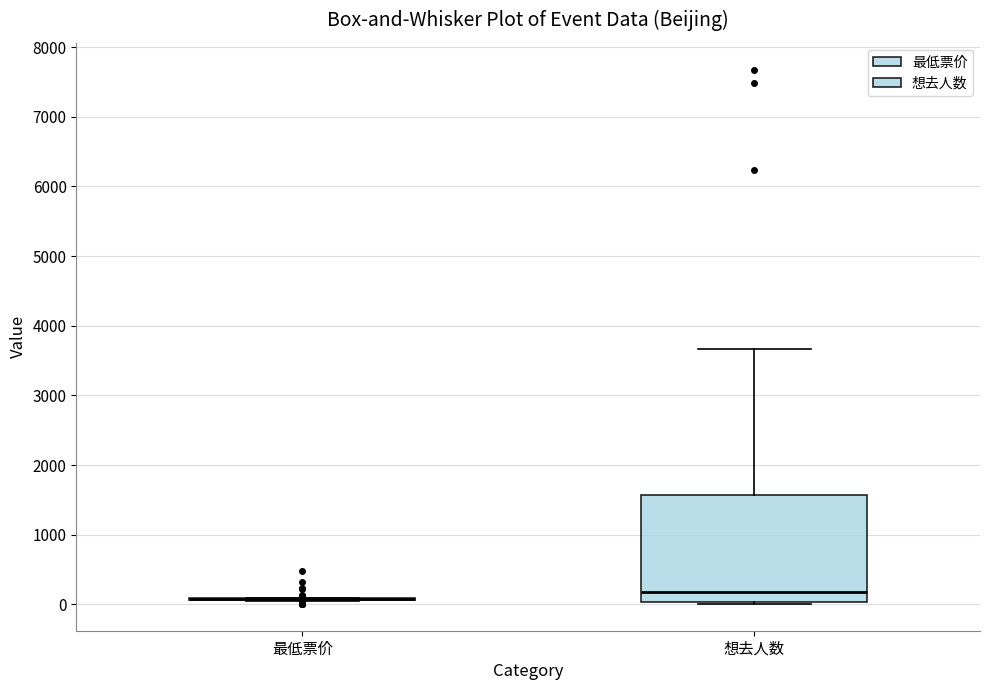

Reading left to right, transcribe this box plot: for each box, give where its median line is, the range the box spans, and where its two whiskers end, as read against the y-axis. The values are not printed on the chart, so give them approximately, as read against the axis.

最低票价: box collapsed to a line at 100, whiskers 100 to 100
想去人数: median 200, box 0 to 1600, whiskers 0 to 3700